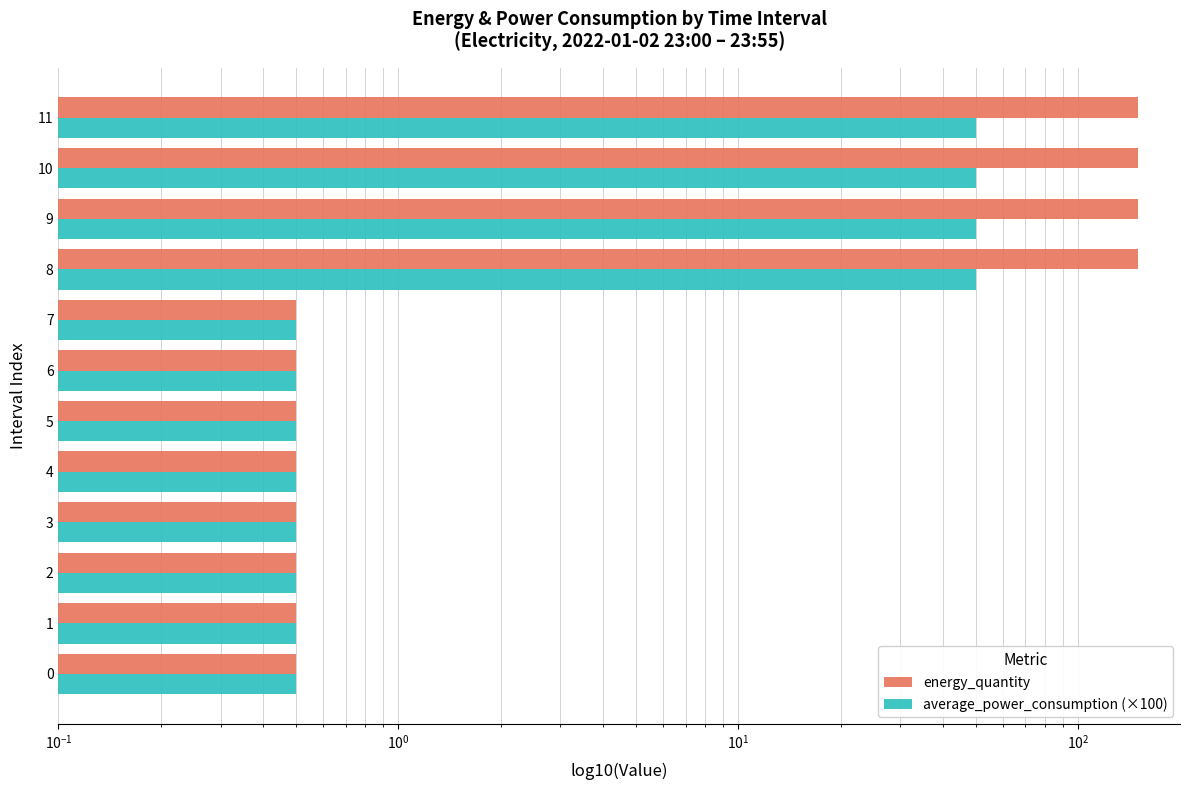

What is the value of the energy_quantity bar at the 9th from the left?

150.0